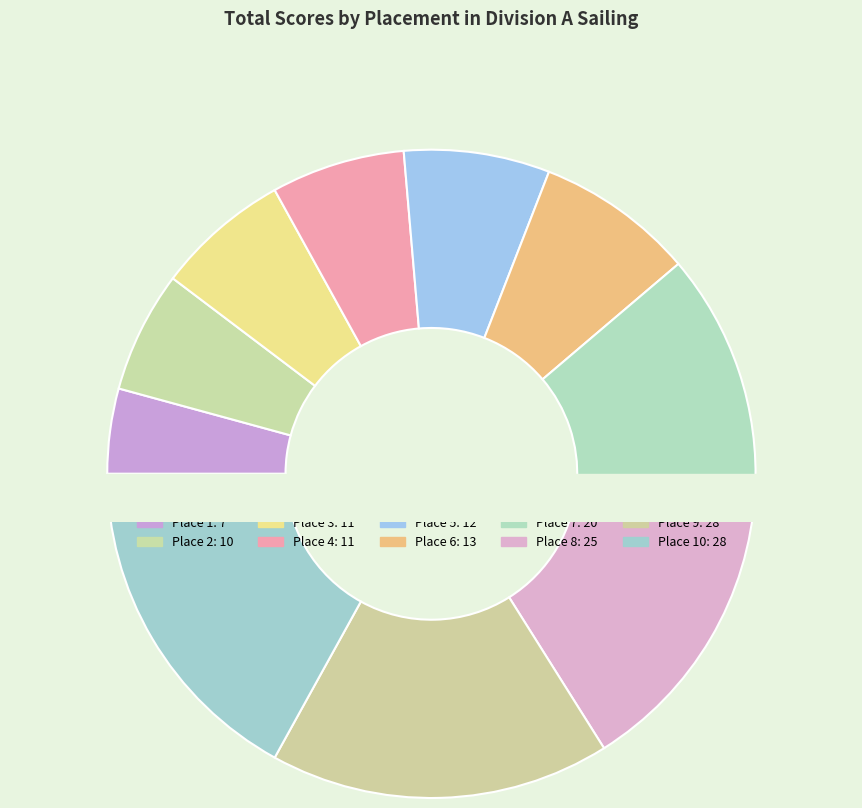

To the nearest percent, what is the difference between the 7 and 10 slice percentages?

5%